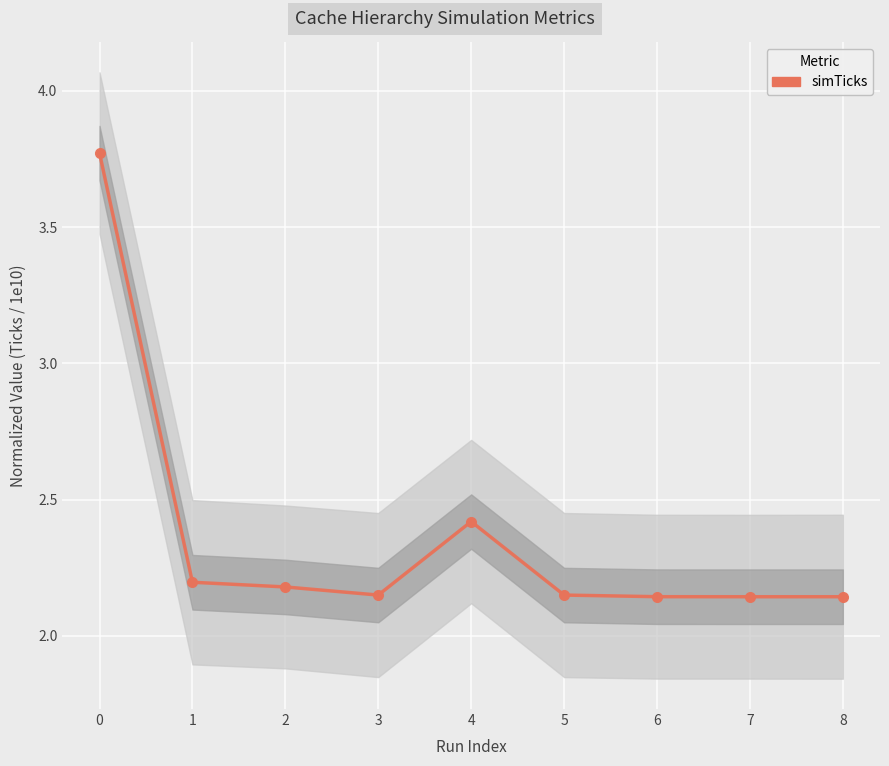

Read the value at 0.

3.8